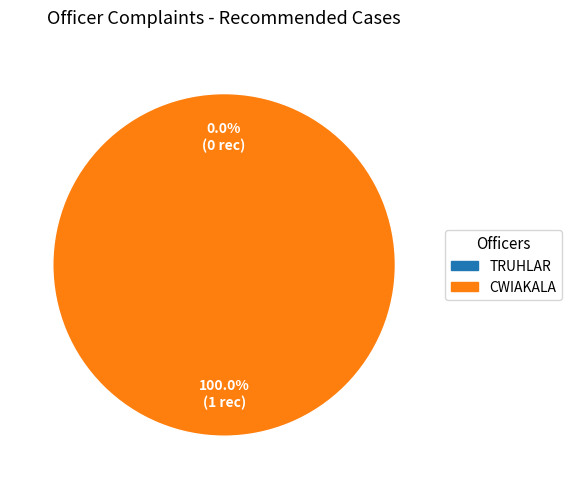

Does TRUHLAR represent more than half of the total?

No